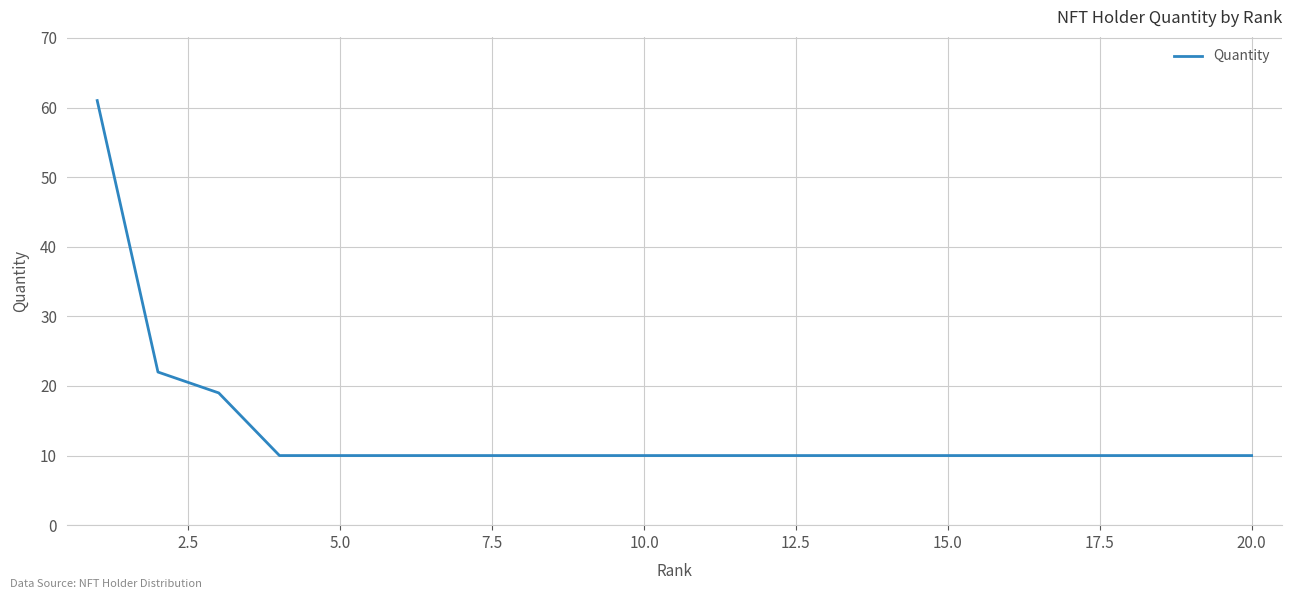

What is the maximum value shown in the chart?

61